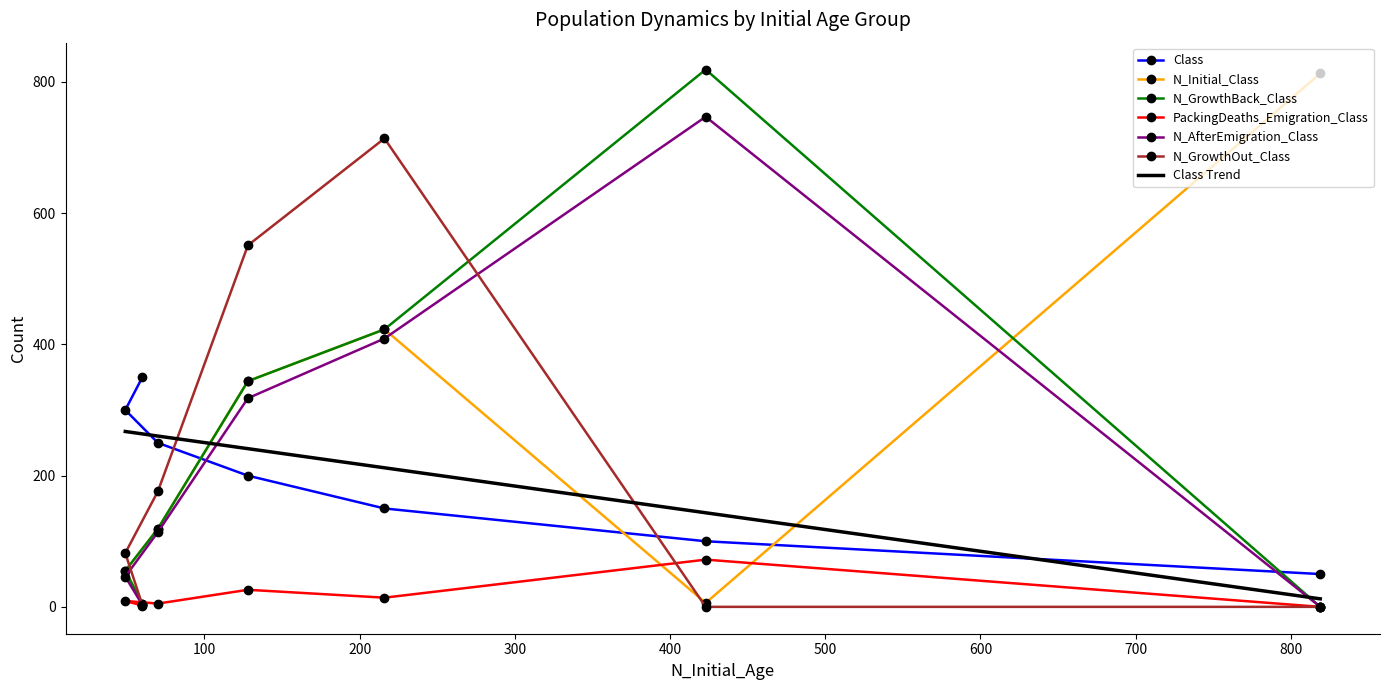

What is the highest value of the Class series?

350